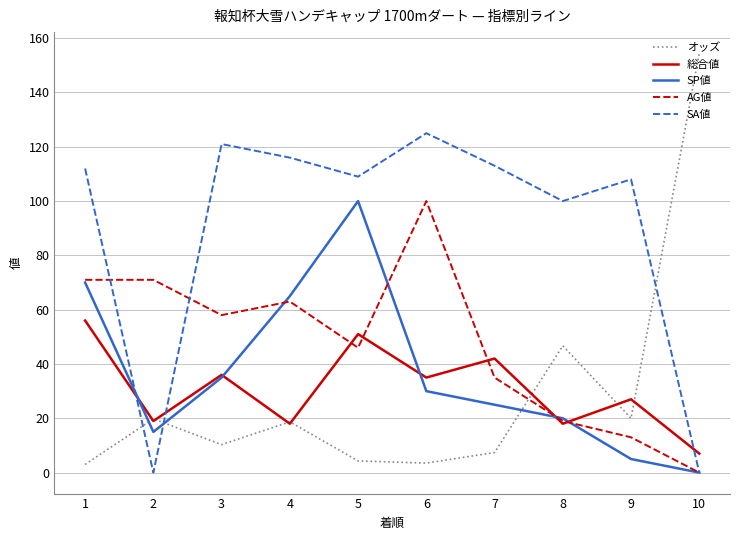

Between which two adjacent categories do オッズ and AG値 first intersect?

7 and 8